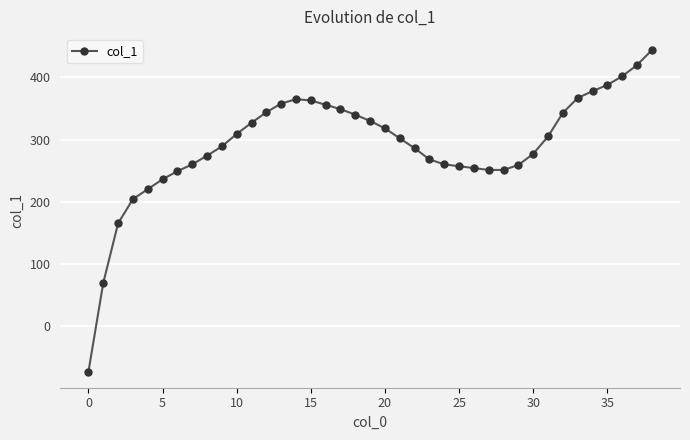

What is the value of the 5th point from the left?

220